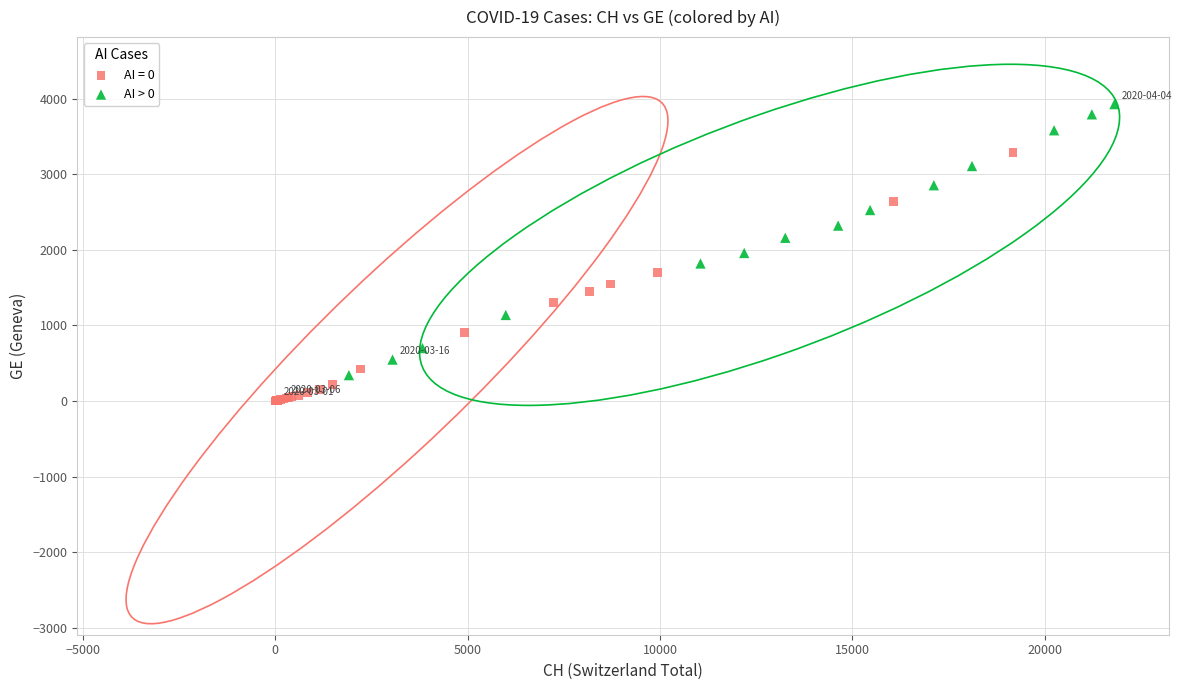

Which series reaches the maximum Y coordinate?

AI > 0